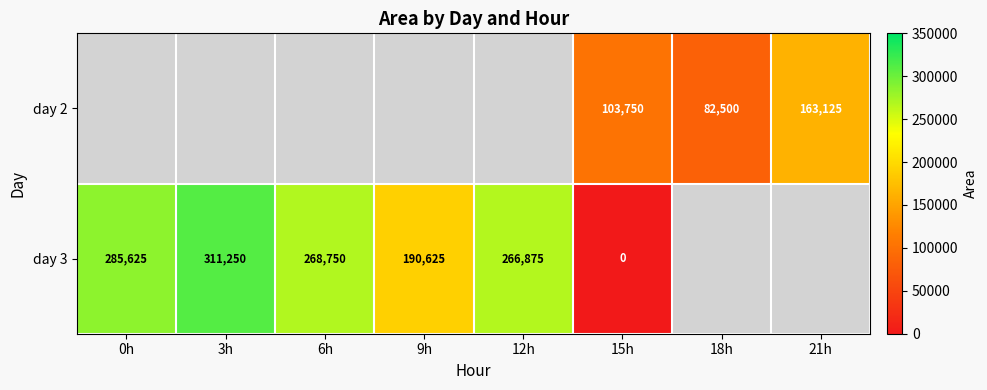

True or false: day 3 has a value of 197324 at 3h.

False